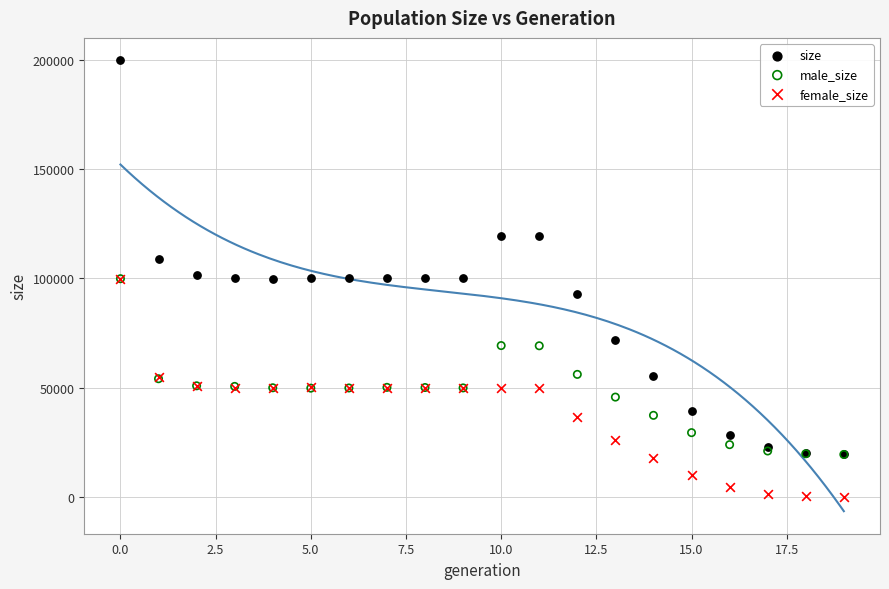

Which series reaches the maximum Y coordinate?

size